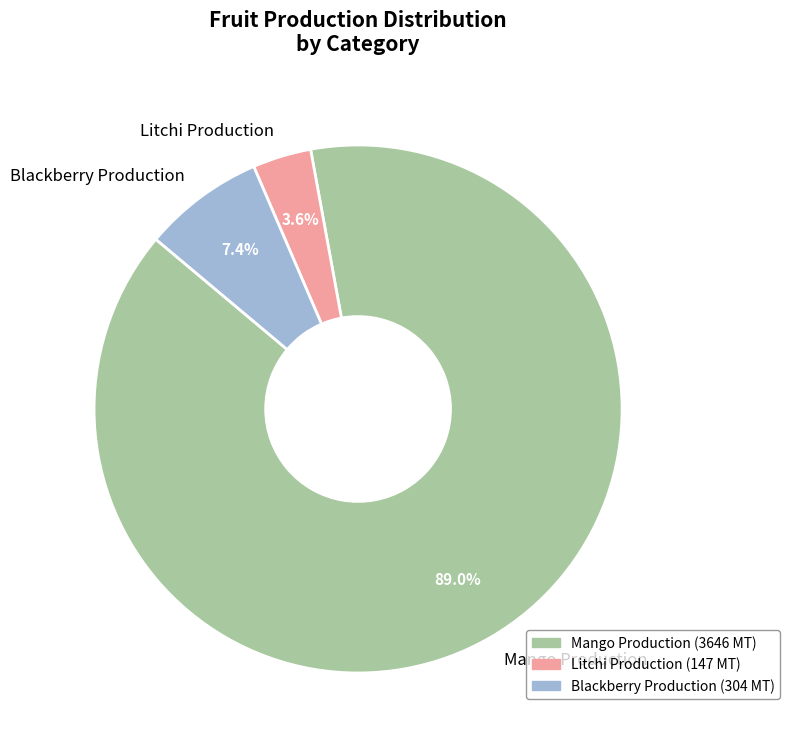

Rank the categories by value from highest to lowest.

Mango Production, Blackberry Production, Litchi Production